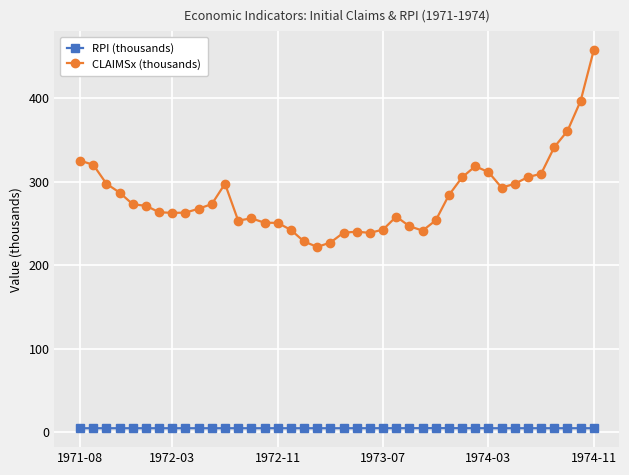

Does the chart have visible grid lines?

Yes